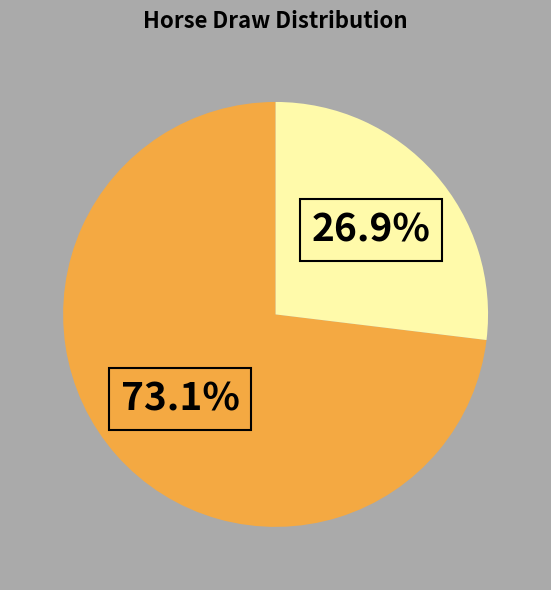

Is there a majority slice in this chart?

Yes